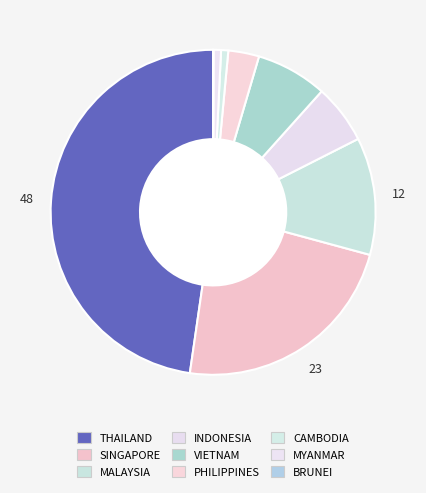

To the nearest percent, what is the combined percentage of CAMBODIA and MALAYSIA?

12%